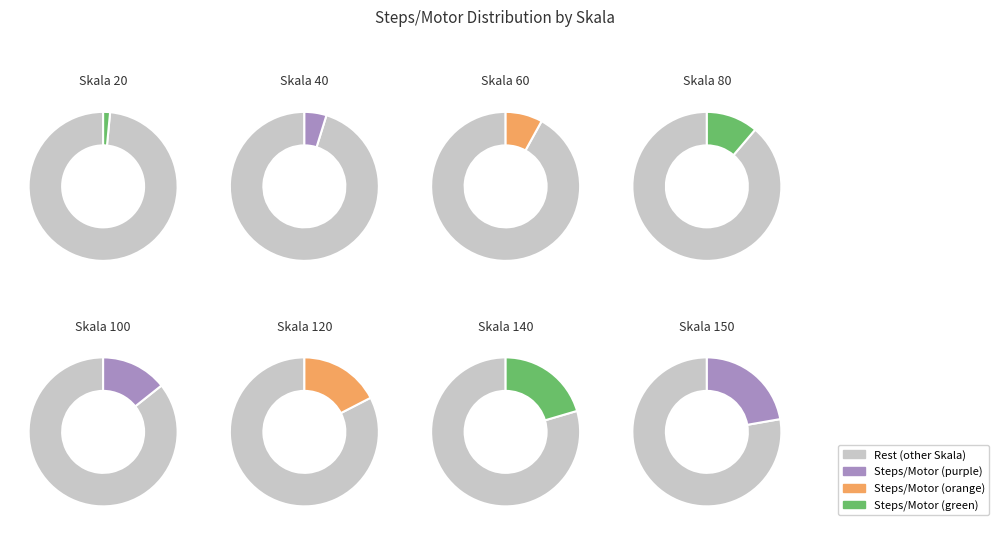

True or false: 120 accounts for 28% of the total.

False